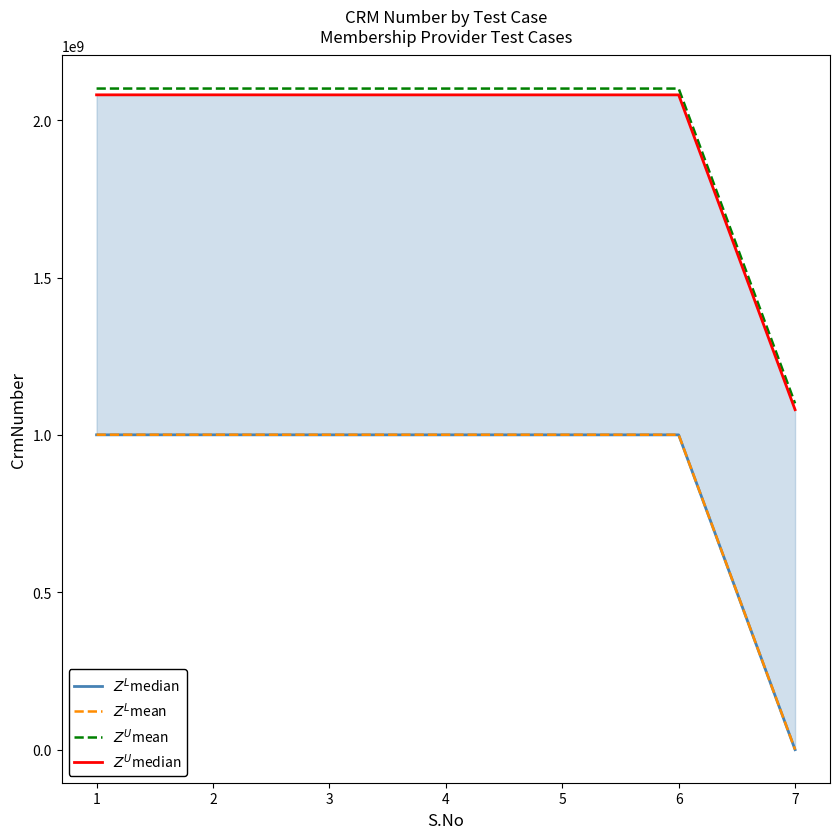

Between 1 and 6, which series saw the biggest shift?

$Z^L$median